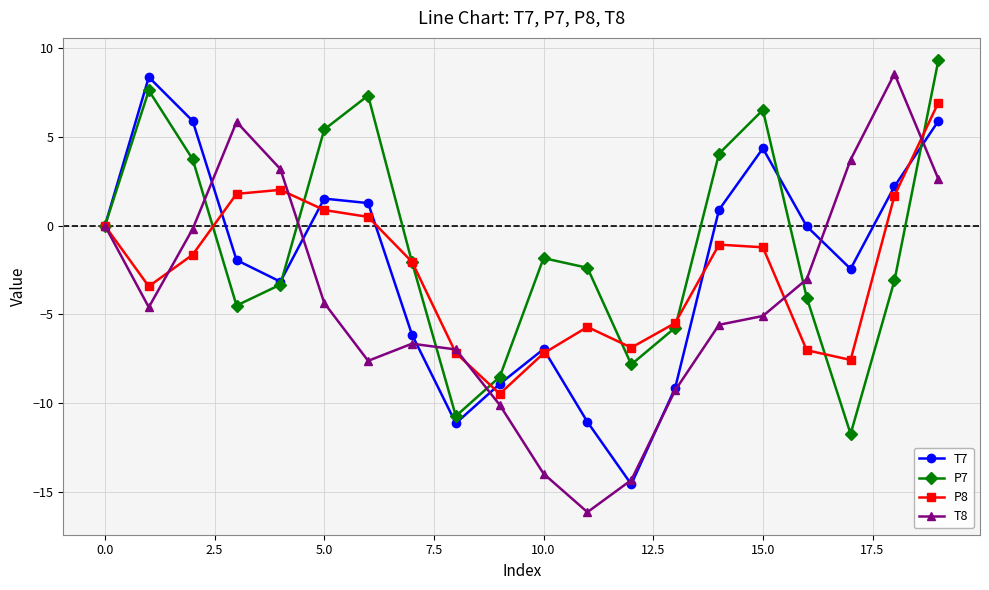

What is the value of the T7 point at the 16th from the left?

4.4